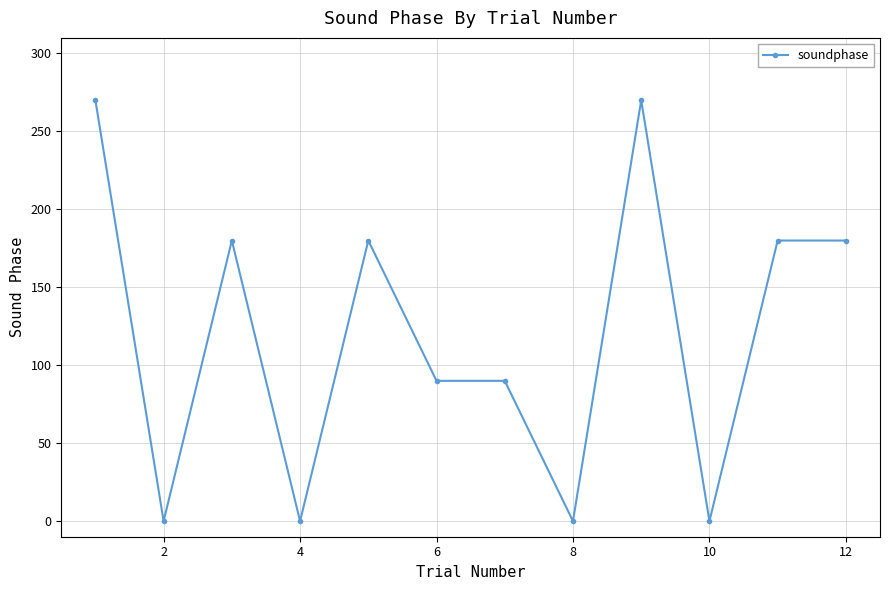

What is the greatest value displayed?

270